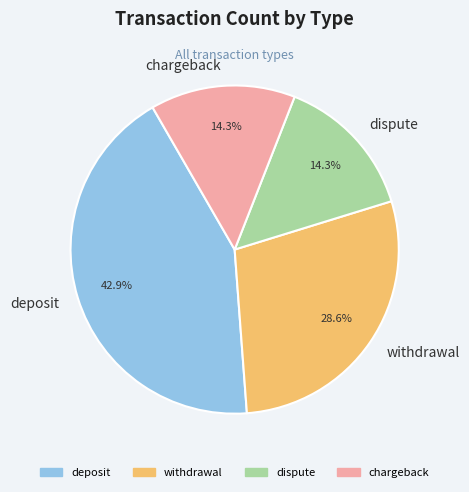

Does chargeback account for over 50% of the chart?

No